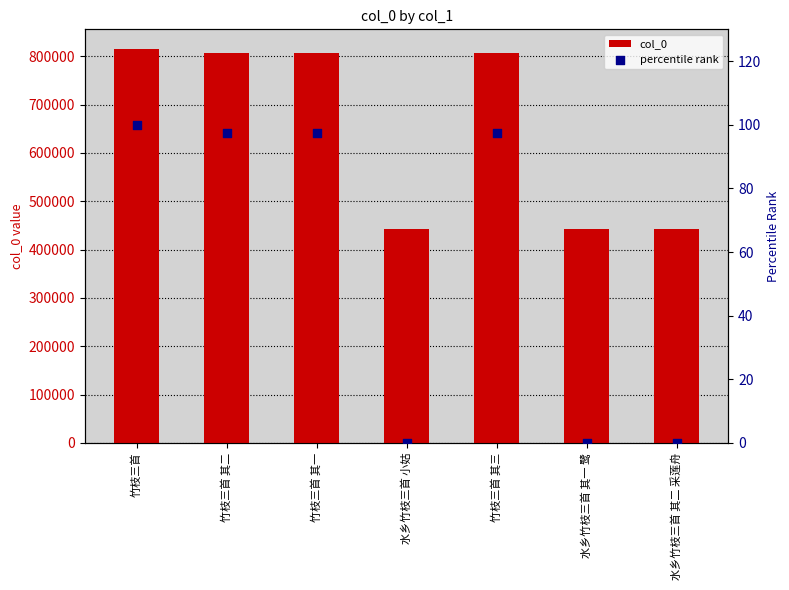

At how many categories does at least one series exceed 28625?

7